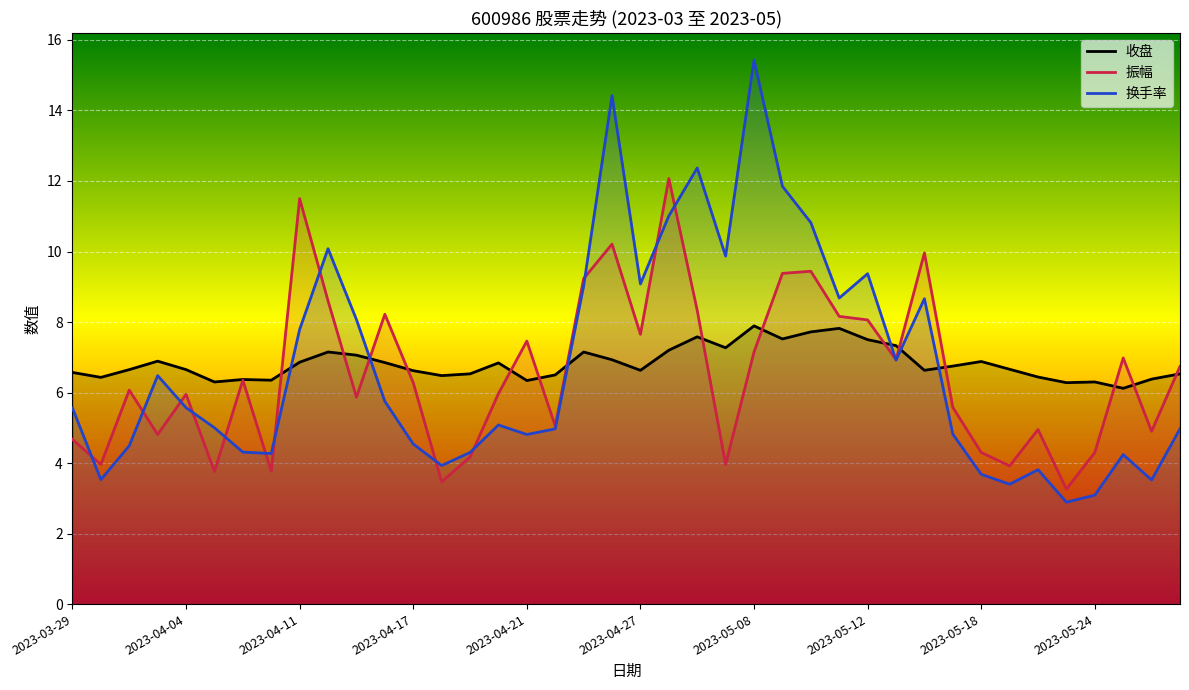

After their last crossing, which series has the higher values: 收盘 or 换手率?

收盘